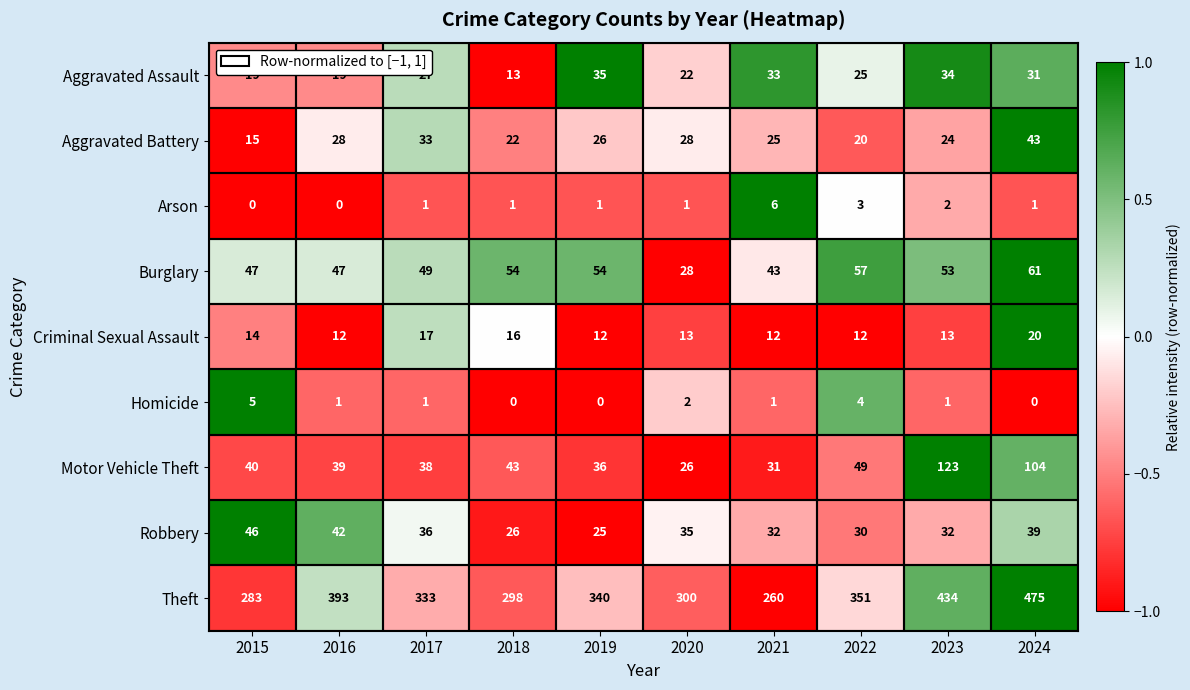

What is the approximate value of Homicide at 2022?

4